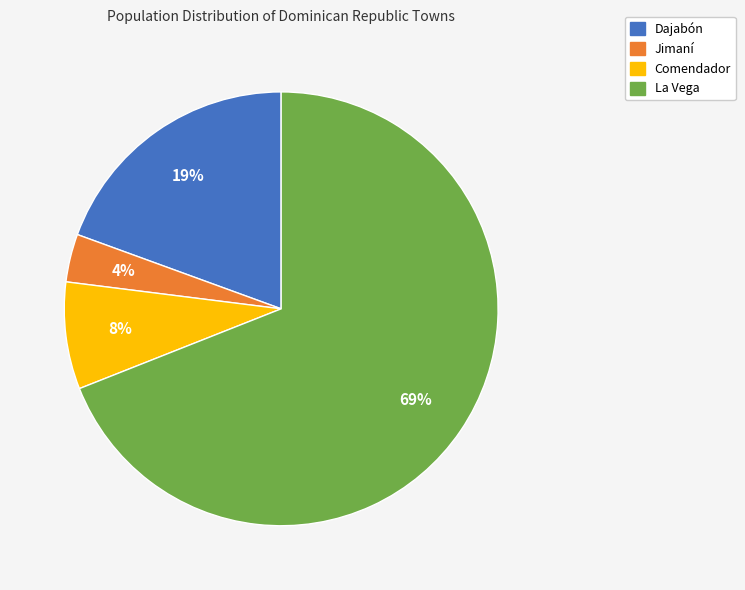

Count the number of slices in the pie.

4